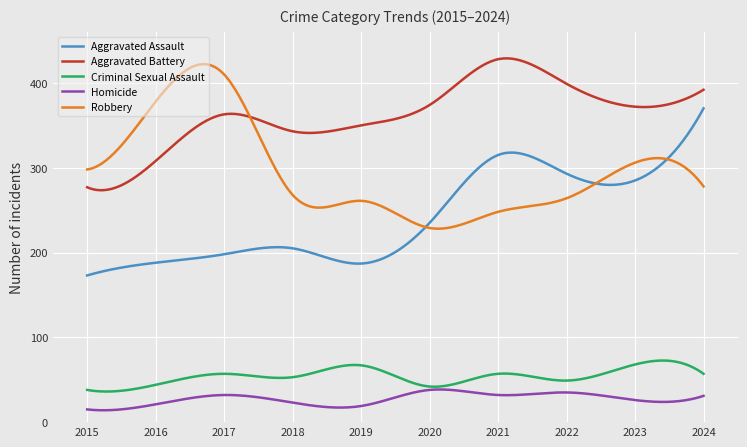

What is the highest value of the Aggravated Battery series?

429.0